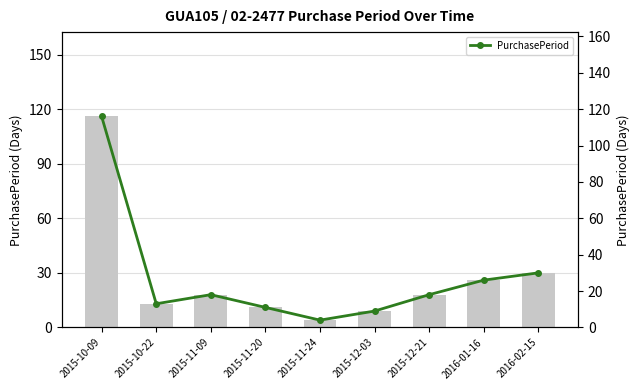

What is the total value across all series at 2015-11-24?

8